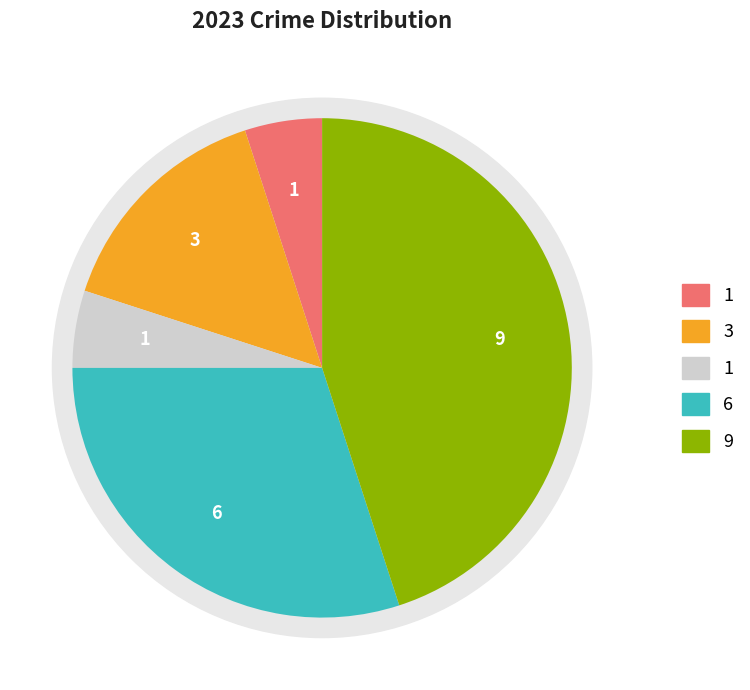

To the nearest percent, what is the difference between the largest and smallest slice percentages?

40%